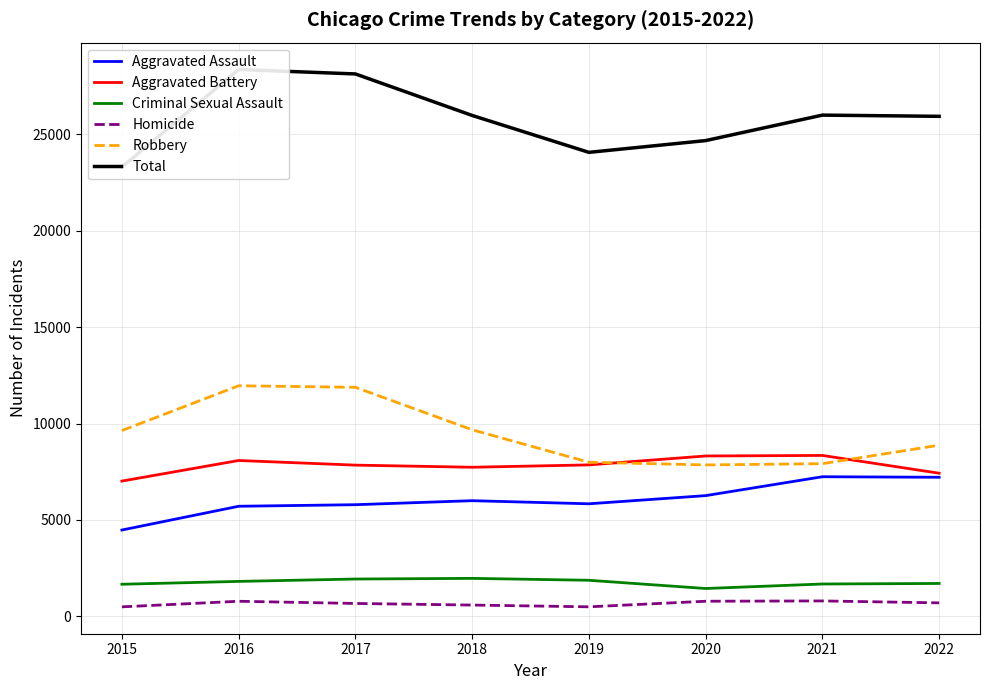

Which series has the largest range (max minus min)?

Total